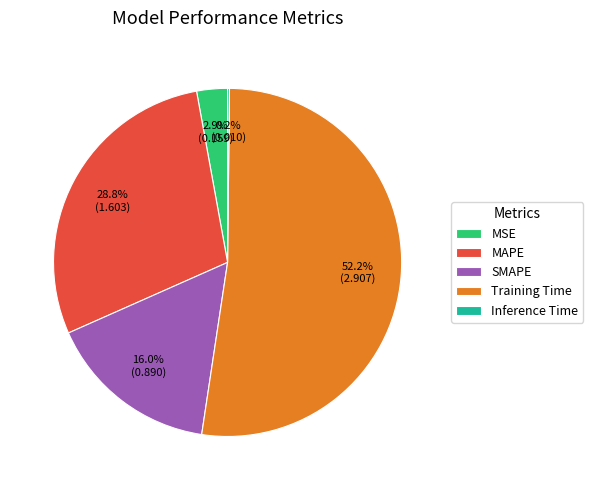

Which category has the biggest portion of the pie?

Training Time